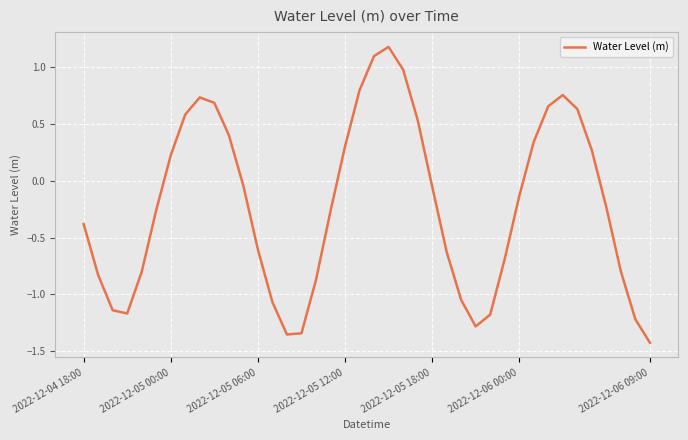

What is the maximum value shown in the chart?

1.2